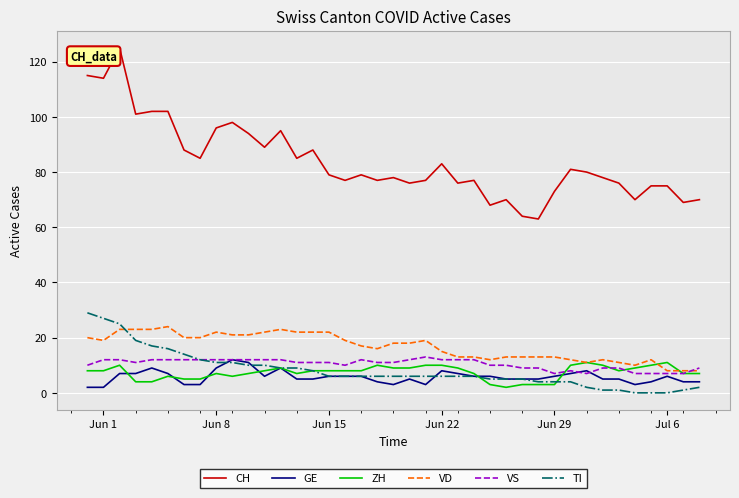

How many intersections are there between TI and VD?

1